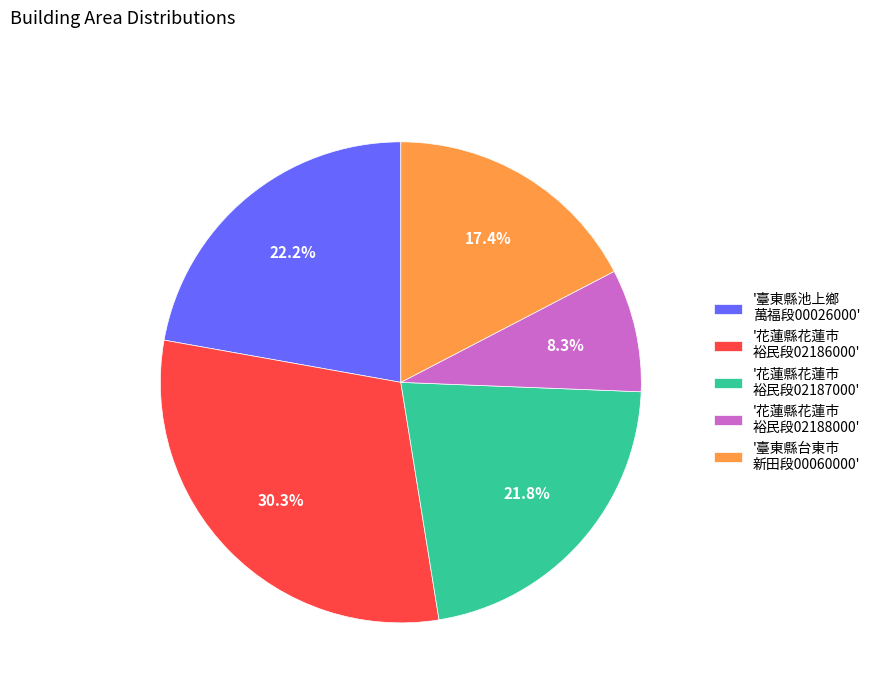

Is there any slice that represents more than half of the pie?

No